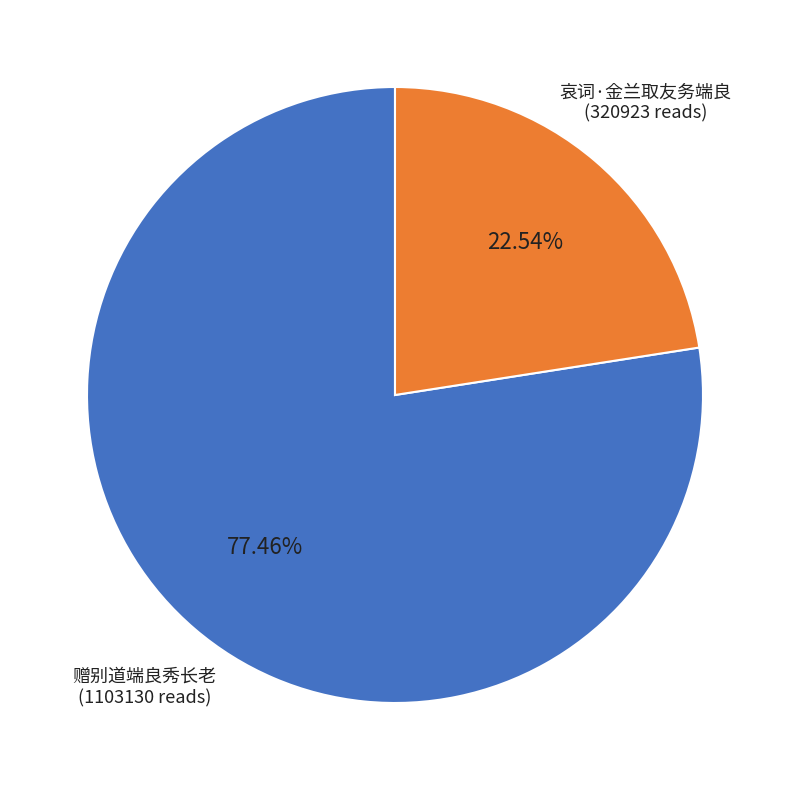

True or false: 赠别道端良秀长老 accounts for 68% of the total.

False